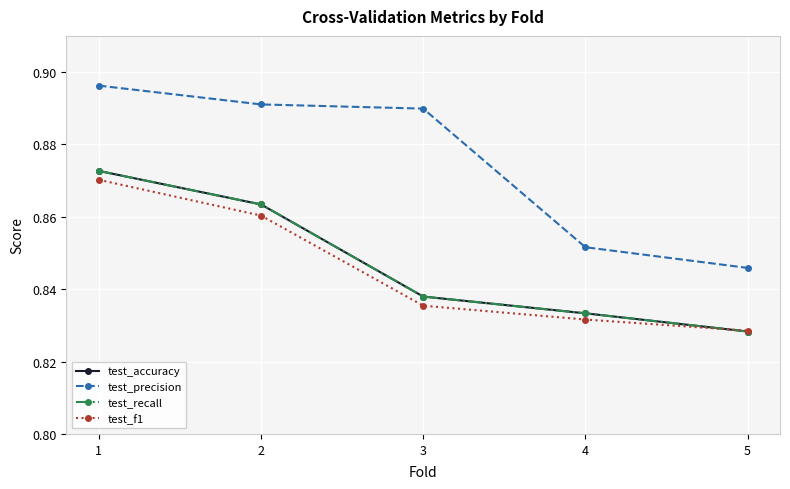

Is this an area chart (filled region under the line)?

No